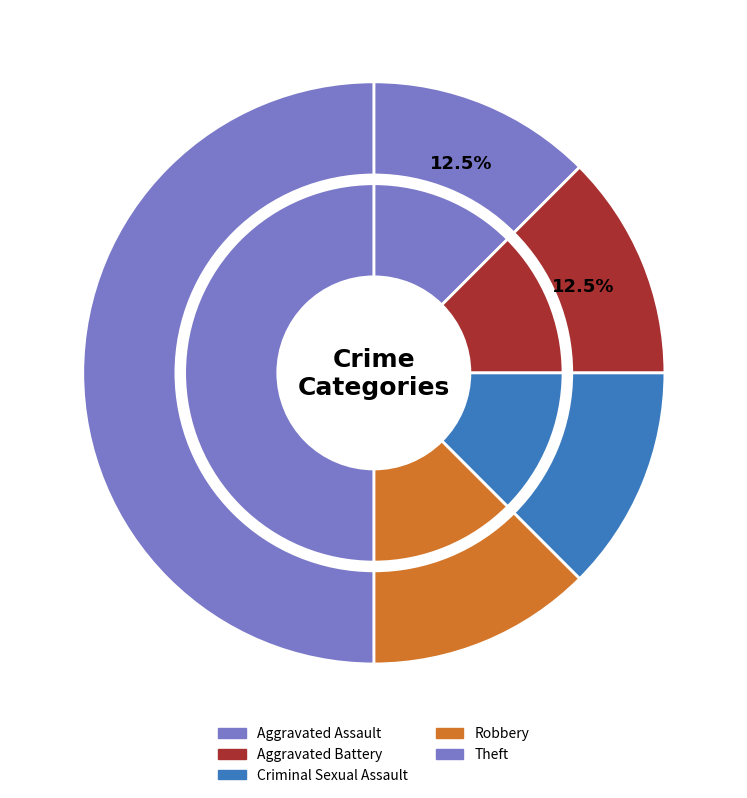

What is the total percentage of Robbery and Aggravated Battery?

25.0%